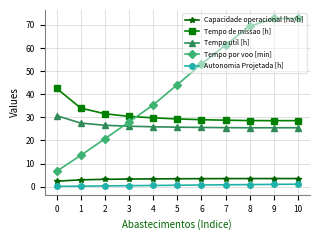

What is the difference between the maximum and minimum values in the Tempo de missao [h] series?

14.0